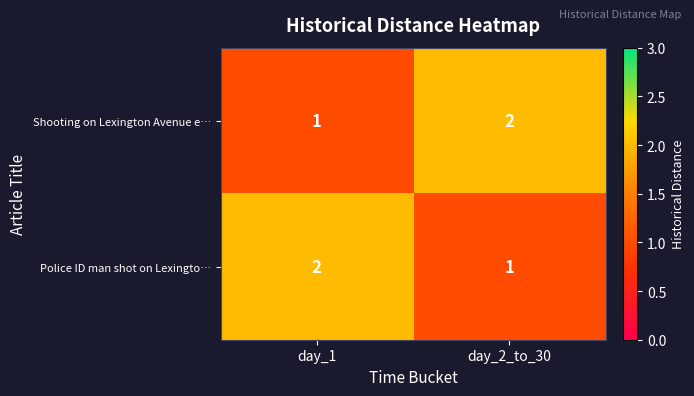

Which category has the highest value in the Shooting on Lexington Avenue e… series?

day_2_to_30